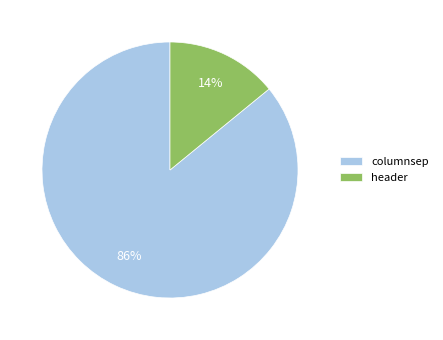

How many segments does this pie chart have?

2